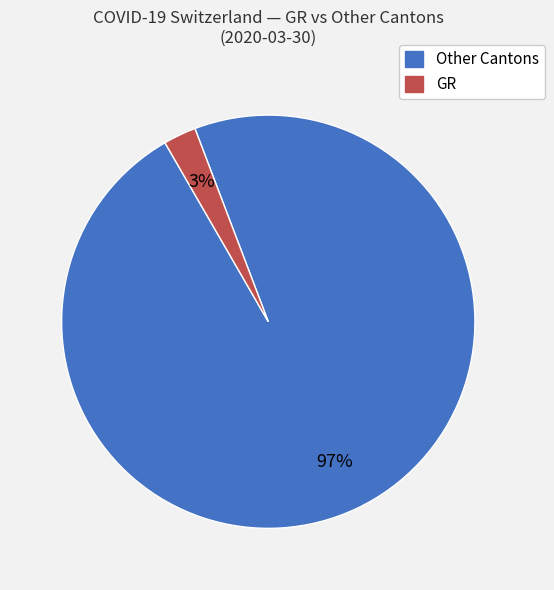

Count the number of slices in the pie.

2